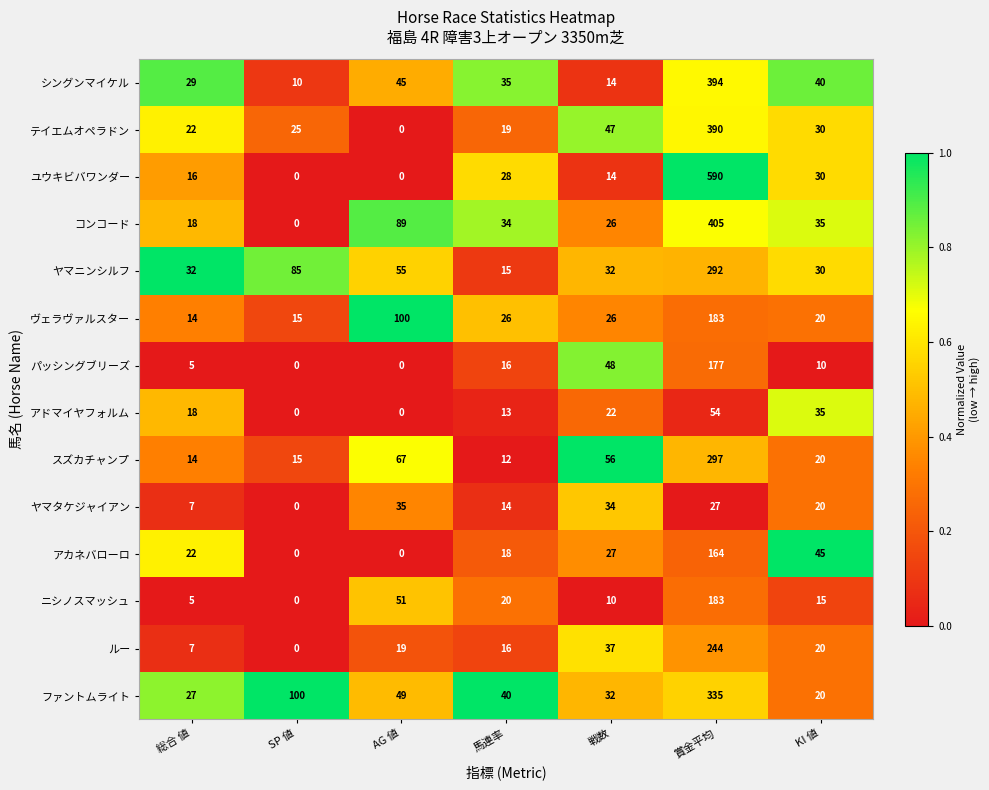

Is it true that シングンマイケル equals 630 at 賞金平均?

False